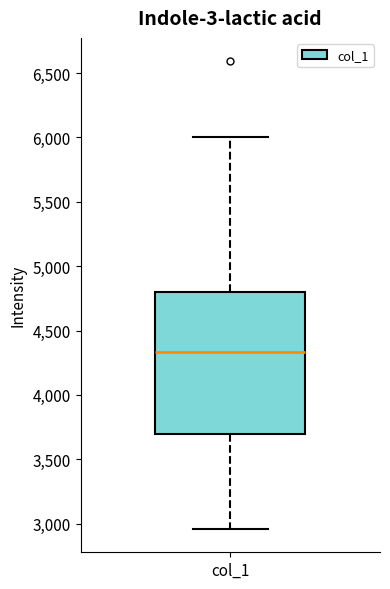

Read this box plot against the y-axis: the position of the median line, the range covered by the box, and the ends of both whiskers. The values are not printed on the chart, so give them approximately, as read against the axis.

median 4350, box 3700 to 4800, whiskers 2950 to 6000